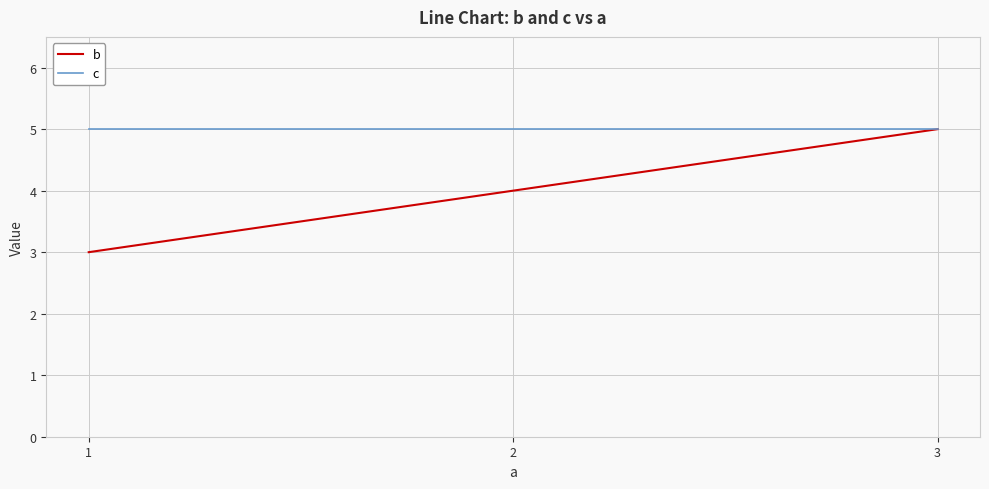

What is the total value across all series at 1?

8